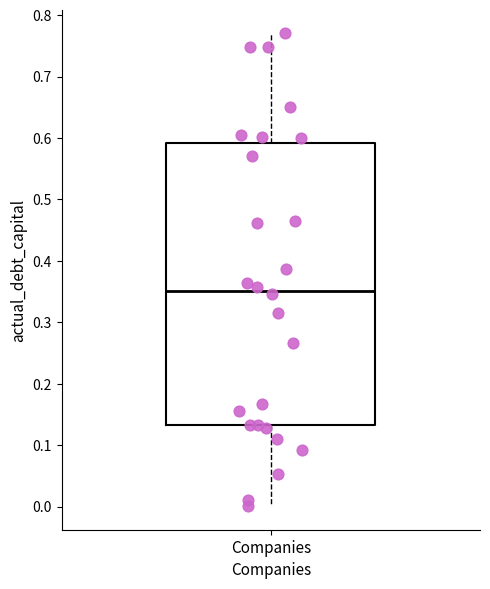

Read this box plot against the y-axis: the position of the median line, the range covered by the box, and the ends of both whiskers. The values are not printed on the chart, so give them approximately, as read against the axis.

median 0.35, box 0.13 to 0.59, whiskers 0.00 to 0.77